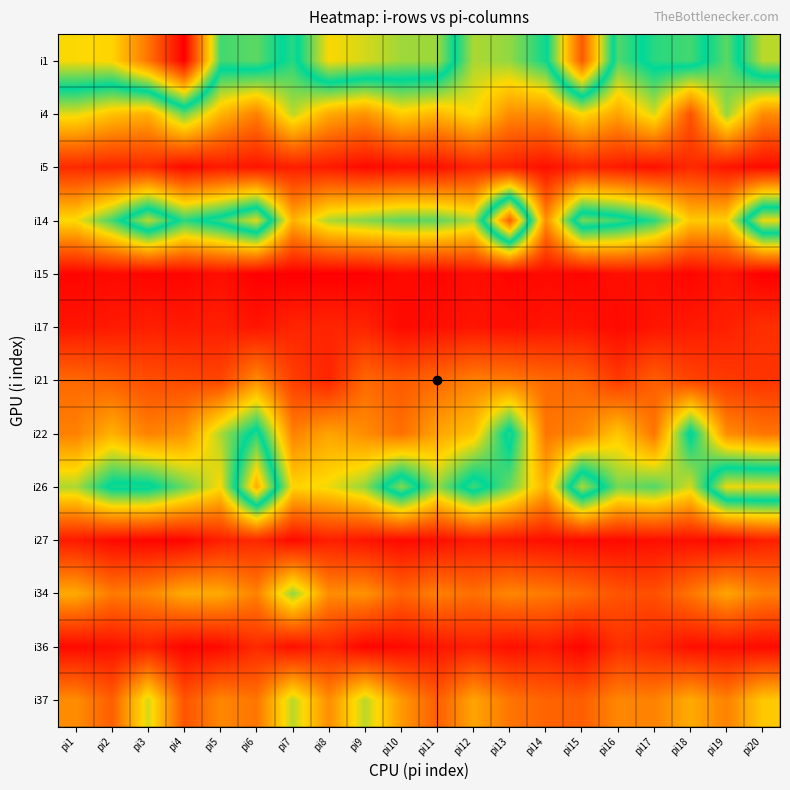

What is the greatest value displayed?

119